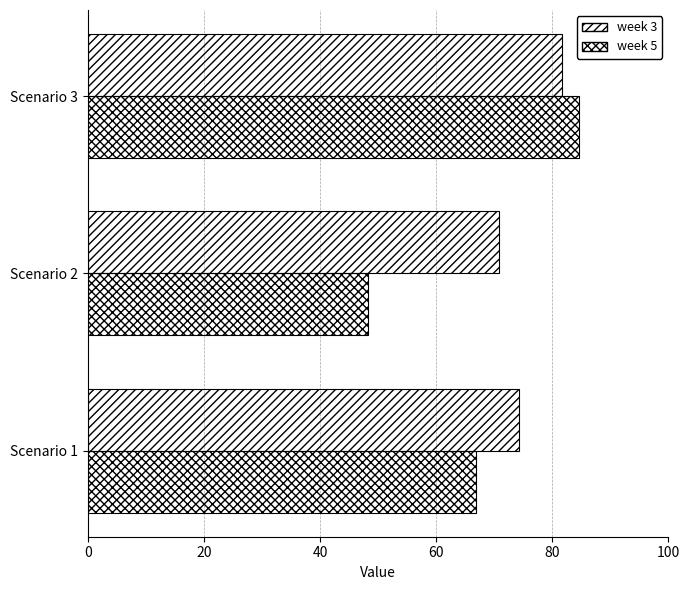

Rank the series by their maximum value, from highest to lowest.

week 5, week 3